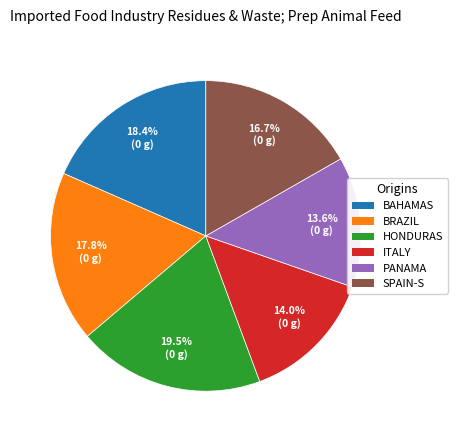

Is there a majority slice in this chart?

No